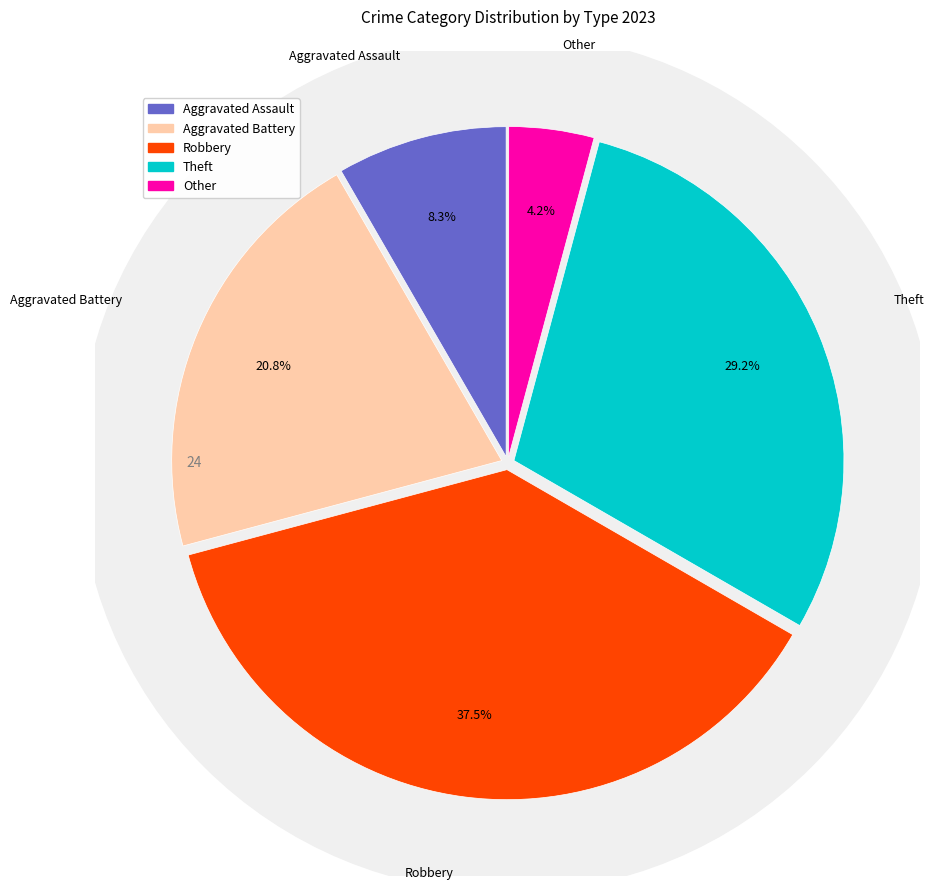

To the nearest percent, what is the difference between the Other and Aggravated Assault slice percentages?

4%